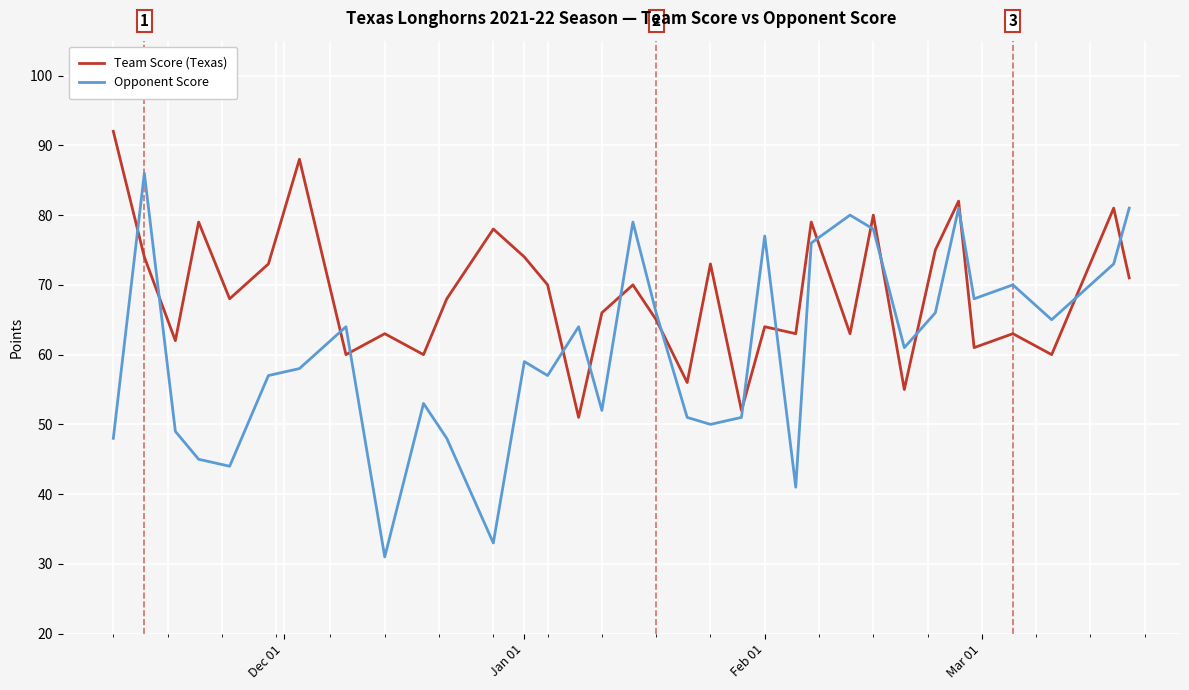

Which series ends up on top after the final intersection of Opponent Score and Team Score (Texas)?

Opponent Score